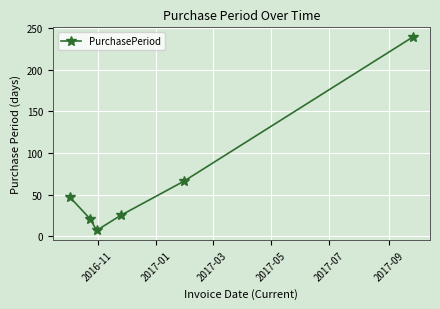

How many points are lower than both their immediate neighbors (excluding endpoints)?

1